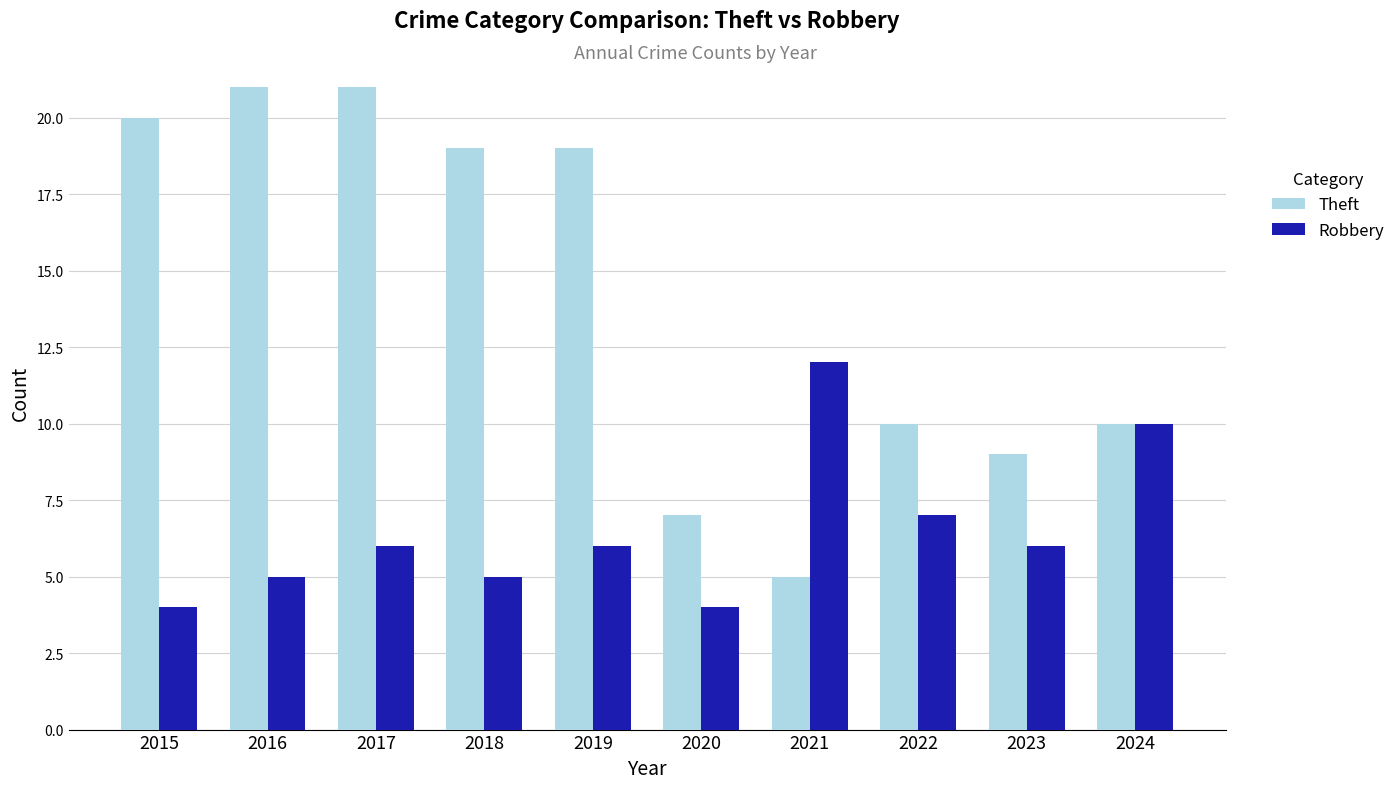

What is the total value across all series at 2018?

24